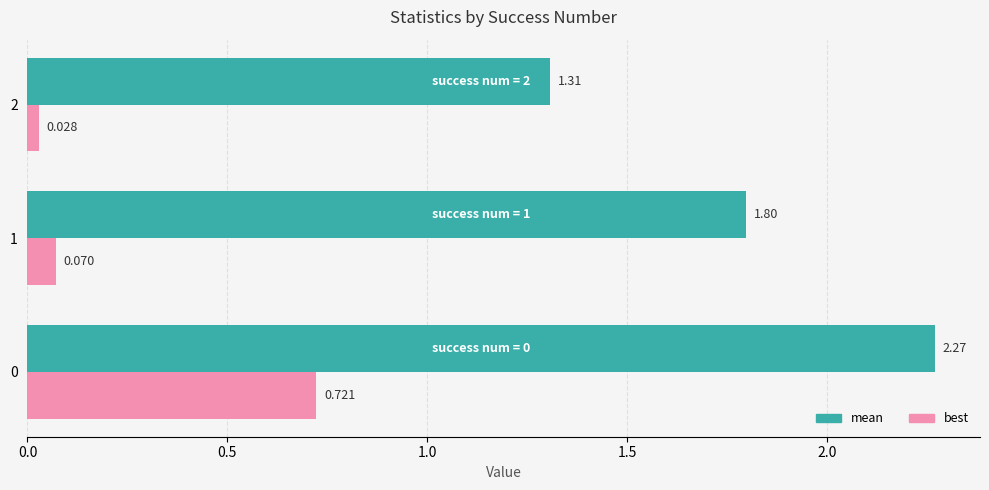

Which category has the lowest value across all series?

2